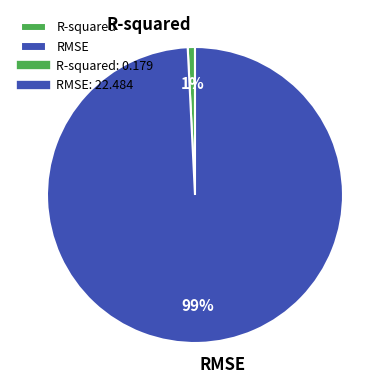

Which category accounts for the majority?

RMSE